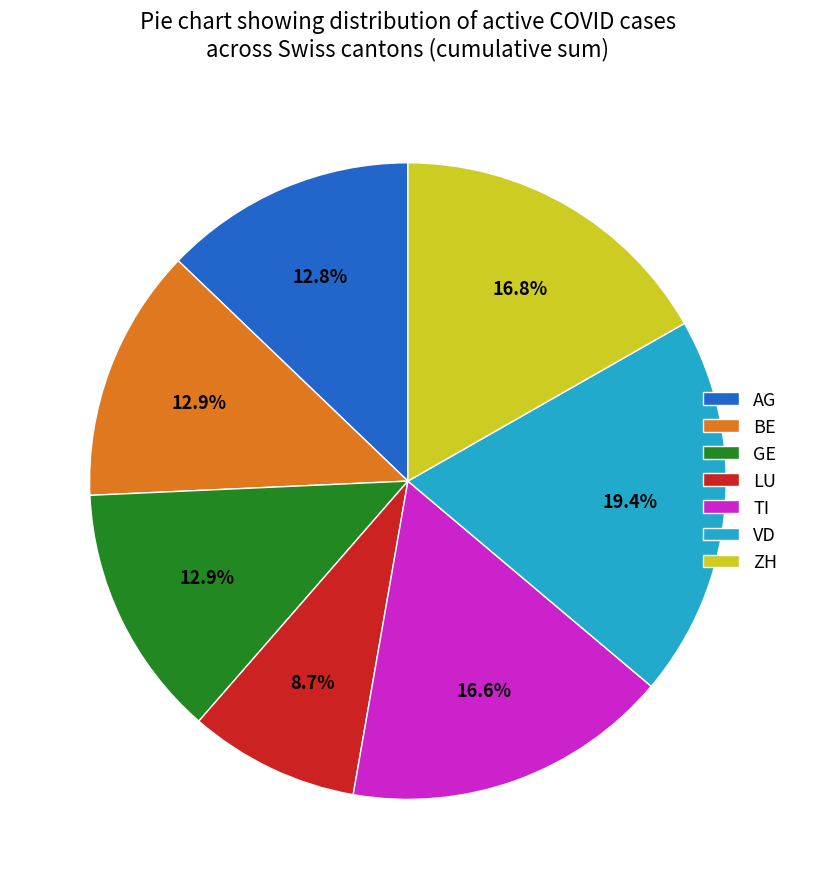

What is the largest slice in the pie chart?

VD